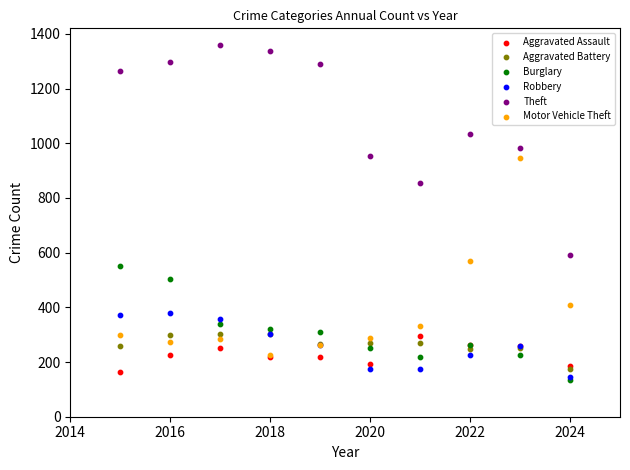

Across all series, what Y value is closest to 747?

856